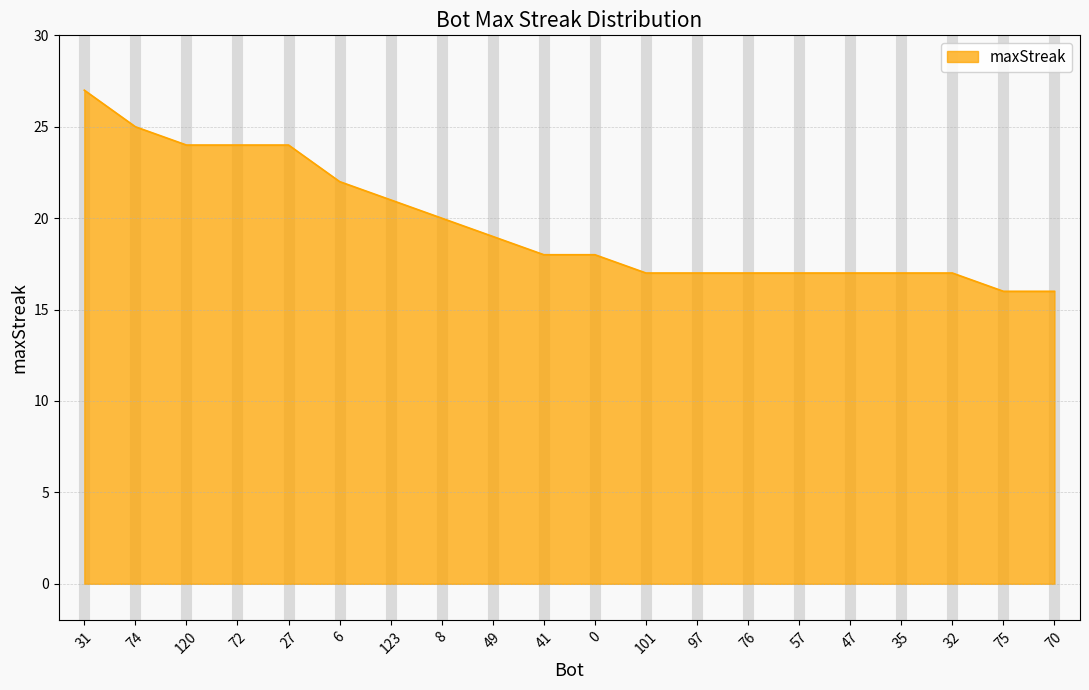

What is the greatest value displayed?

27